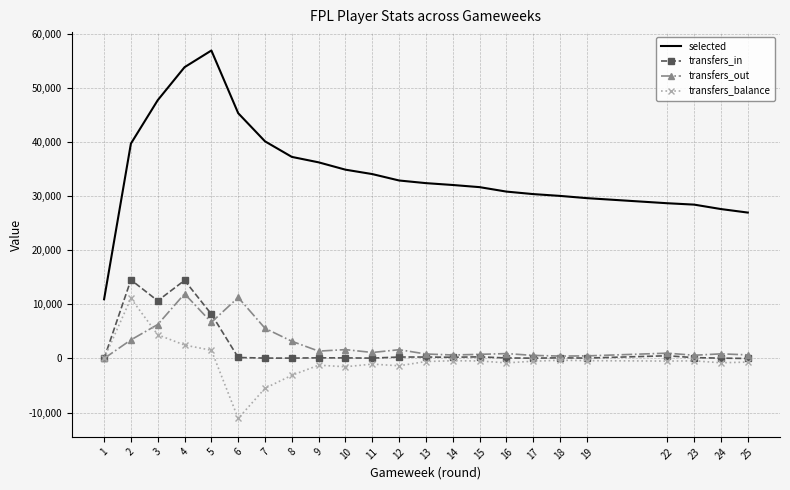

True or false: transfers_balance and selected cross at least once.

False